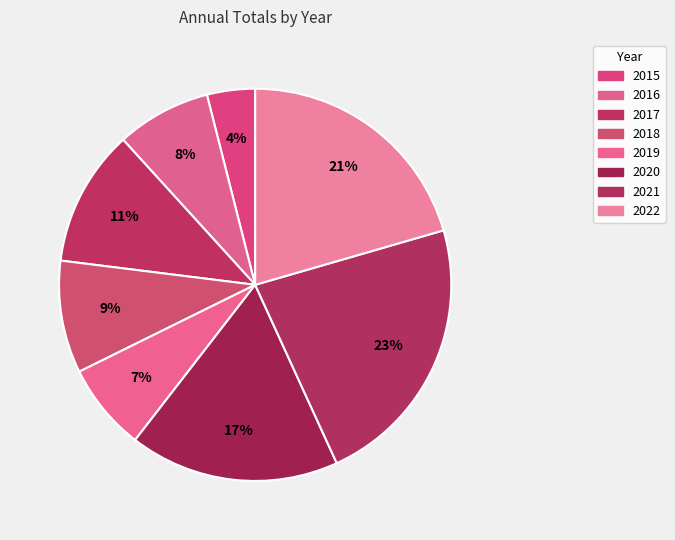

To the nearest percent, what portion does 2015 represent?

4%